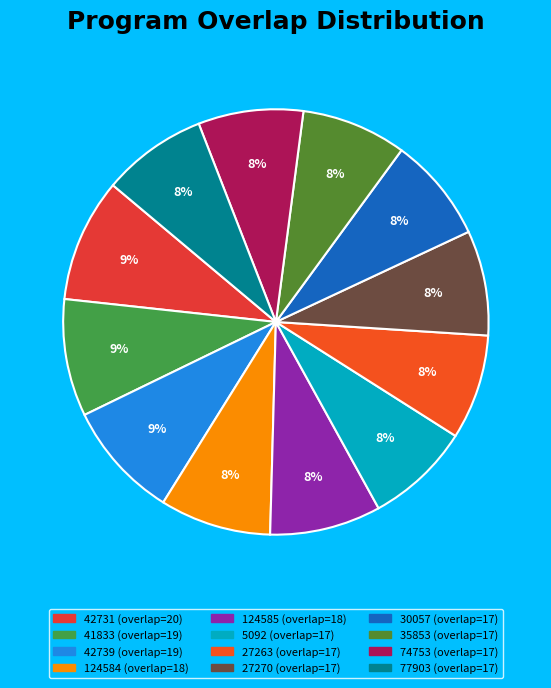

To the nearest percent, what is the difference between the largest and smallest slice percentages?

1%